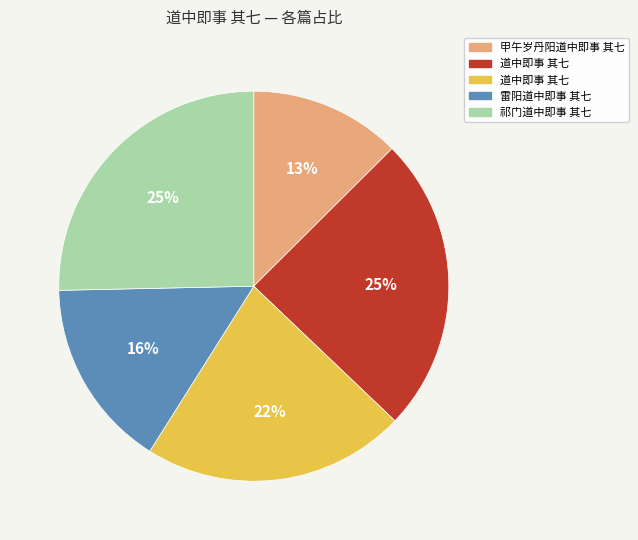

Is there any slice that represents more than half of the pie?

No